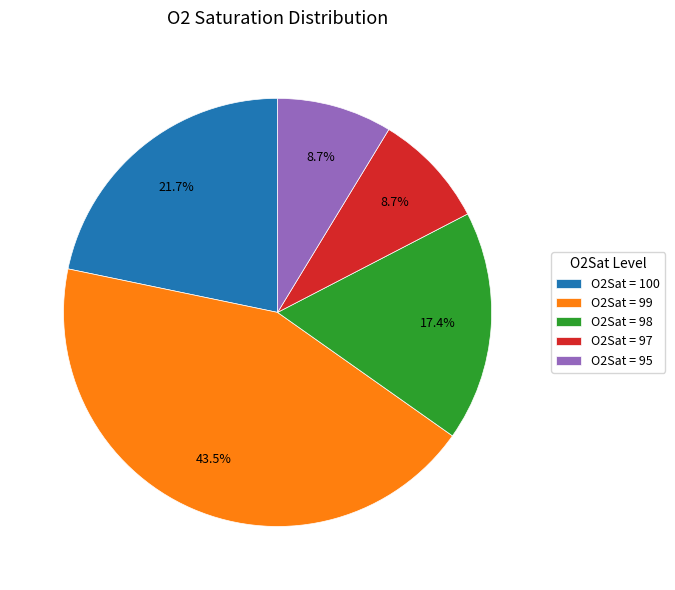

Which category has the biggest portion of the pie?

O2Sat = 99